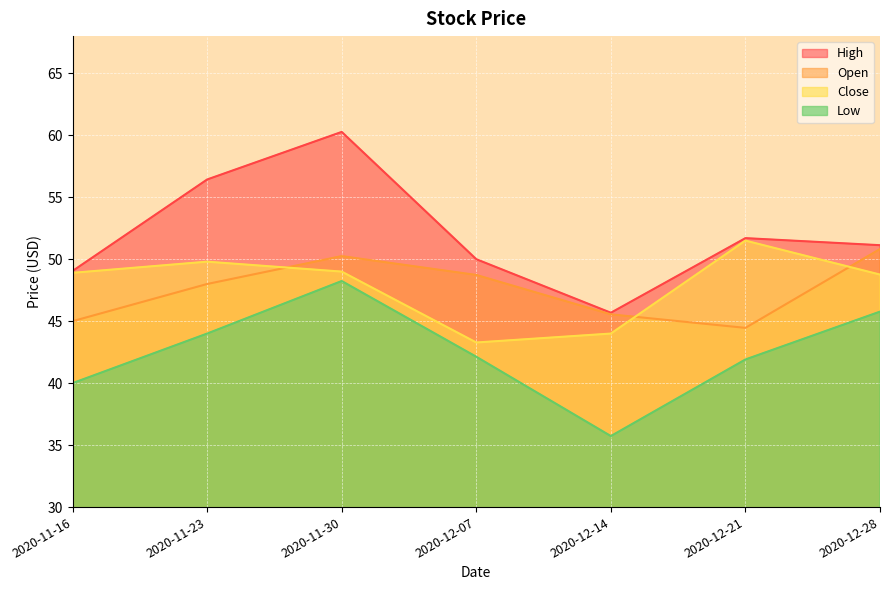

At which category is the sum across all series the highest?

2020-11-30